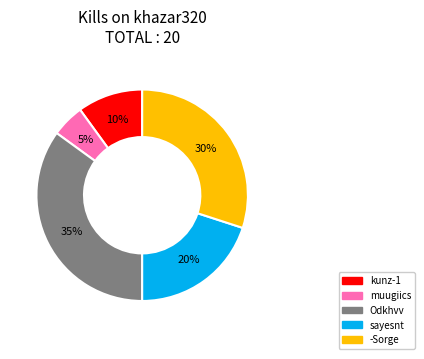

Count the number of slices in the pie.

5